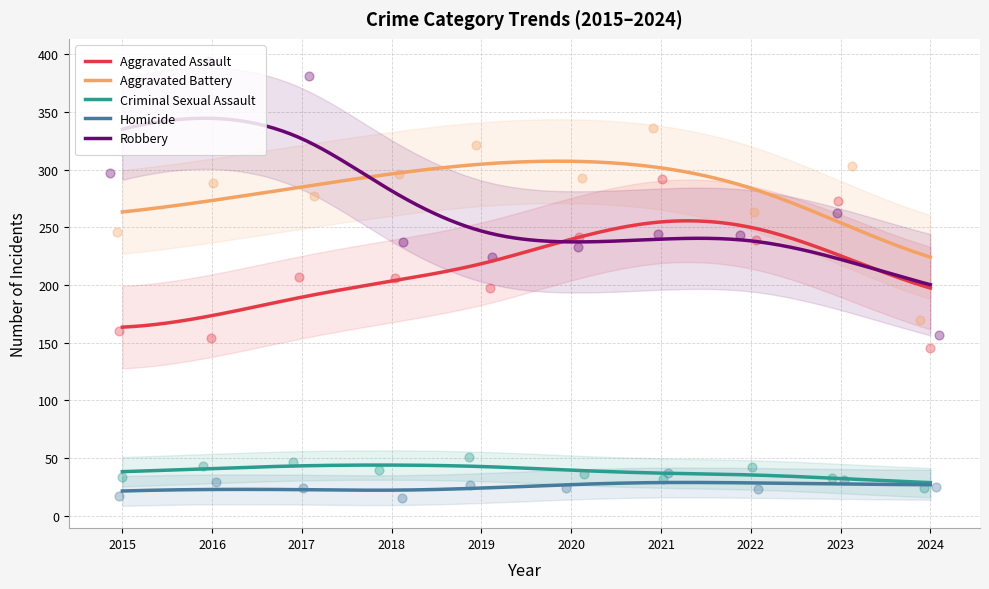

Is the value of Aggravated Battery at 2021 greater than the value of Robbery at 2024?

Yes